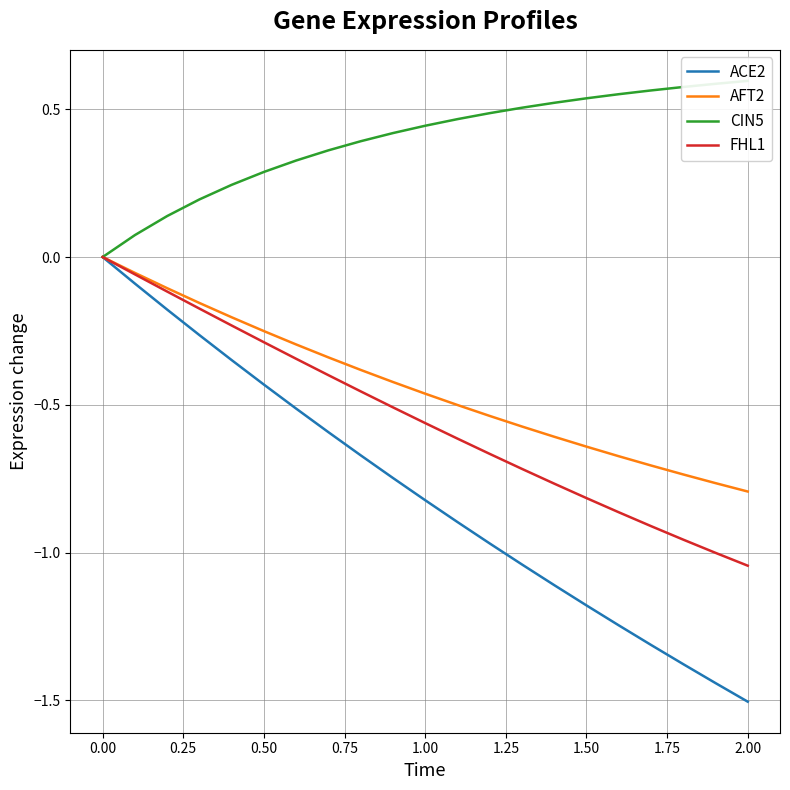

Reading left to right, list all the values displayed in this chart.

ACE2: 0.0	-0.1	-0.2	-0.3	-0.3	-0.4	-0.5	-0.6	-0.7	-0.7	-0.8	-0.9	-1.0	-1.0	-1.1	-1.2	-1.2	-1.3	-1.4	-1.4	-1.5
AFT2: 0.0	-0.1	-0.1	-0.2	-0.2	-0.3	-0.3	-0.3	-0.4	-0.4	-0.5	-0.5	-0.5	-0.6	-0.6	-0.6	-0.7	-0.7	-0.7	-0.8	-0.8
CIN5: 0.0	0.1	0.1	0.2	0.2	0.3	0.3	0.4	0.4	0.4	0.4	0.5	0.5	0.5	0.5	0.5	0.6	0.6	0.6	0.6	0.6
FHL1: 0.0	-0.1	-0.1	-0.2	-0.2	-0.3	-0.3	-0.4	-0.5	-0.5	-0.6	-0.6	-0.7	-0.7	-0.8	-0.8	-0.9	-0.9	-1.0	-1.0	-1.0